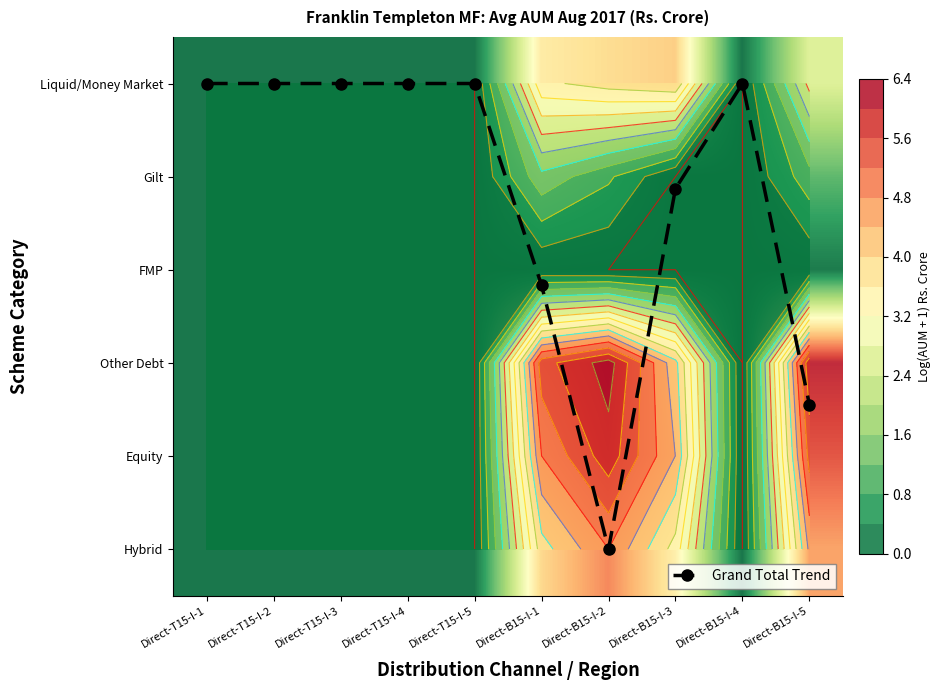

At which label does Grand Total Trend reach its peak?

Direct-B15-I-2